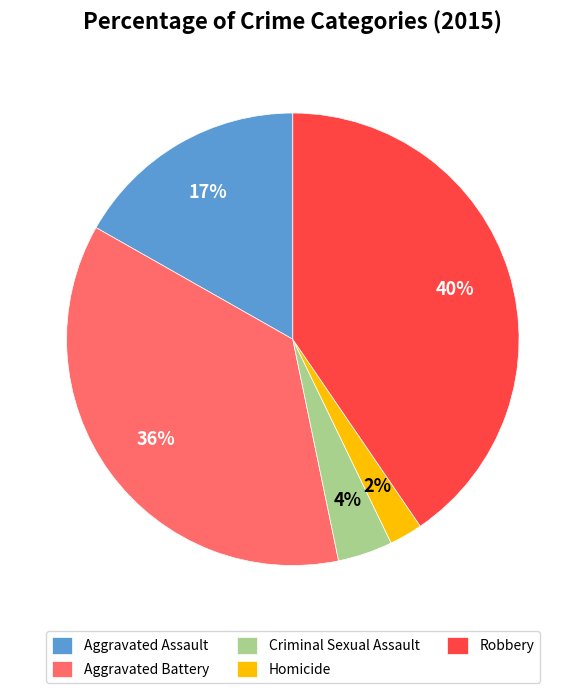

True or false: Homicide accounts for 2% of the total.

True